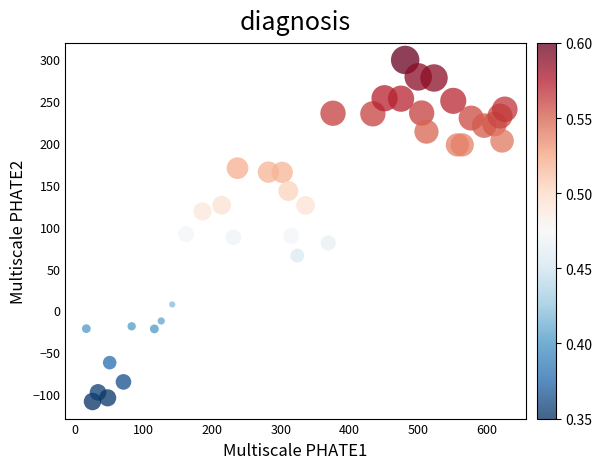

What is the range of Y values (max minus min)?

407.8